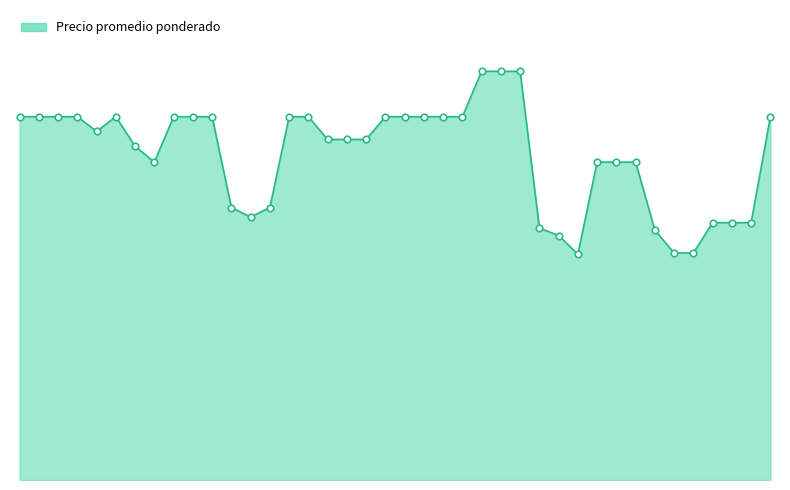

Is this an area chart (filled region under the line)?

Yes